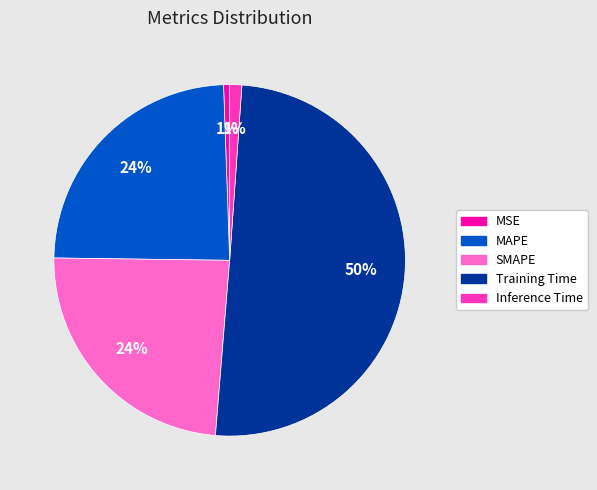

The SMAPE slice represents 24% of the pie. True or false?

True